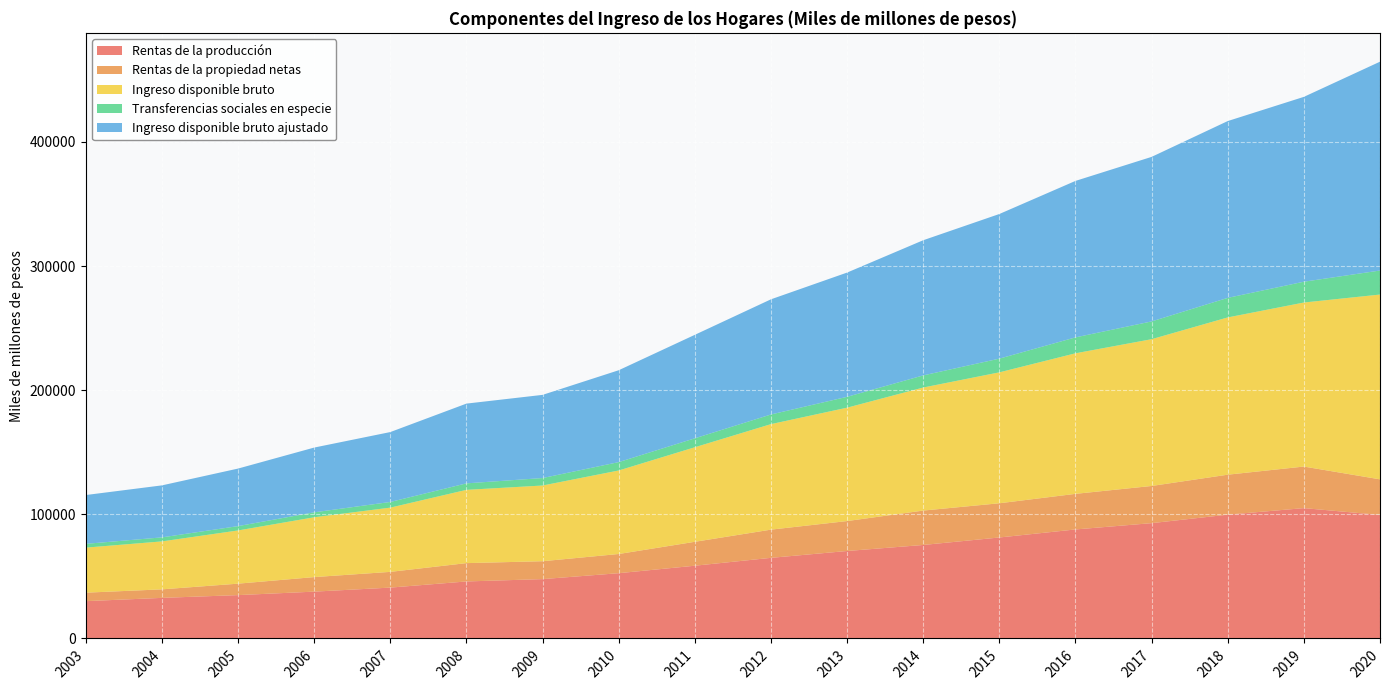

Reading left to right, list all the values displayed in this chart.

Rentas de la producción: 2003=30054	2004=32693	2005=34919	2006=37722	2007=40964	2008=45924	2009=47805	2010=52573	2011=58596	2012=64941	2013=70458	2014=75320	2015=81341	2016=87816	2017=92891	2018=99718	2019=104998	2020=99501
Rentas de la propiedad netas: 2003=6828	2004=6859	2005=9226	2006=11714	2007=12677	2008=14766	2009=14419	2010=15463	2011=19272	2012=22718	2013=24115	2014=27707	2015=27563	2016=28679	2017=29949	2018=32214	2019=33484	2020=28679
Ingreso disponible bruto: 2003=36293	2004=38633	2005=42861	2006=48197	2007=51762	2008=59024	2009=60981	2010=67279	2011=76165	2012=85002	2013=91343	2014=99120	2015=105466	2016=113229	2017=118240	2018=126690	2019=132143	2020=148869
Transferencias sociales en especie: 2003=3034	2004=3248	2005=3494	2006=3973	2007=4551	2008=5227	2009=6021	2010=6735	2011=7201	2012=7772	2013=8744	2014=9767	2015=11049	2016=12819	2017=14313	2018=15746	2019=16762	2020=19357
Ingreso disponible bruto ajustado: 2003=39327	2004=41881	2005=46355	2006=52170	2007=56313	2008=64251	2009=67002	2010=74014	2011=83366	2012=92775	2013=100087	2014=108887	2015=116514	2016=126048	2017=132553	2018=142436	2019=148906	2020=168225